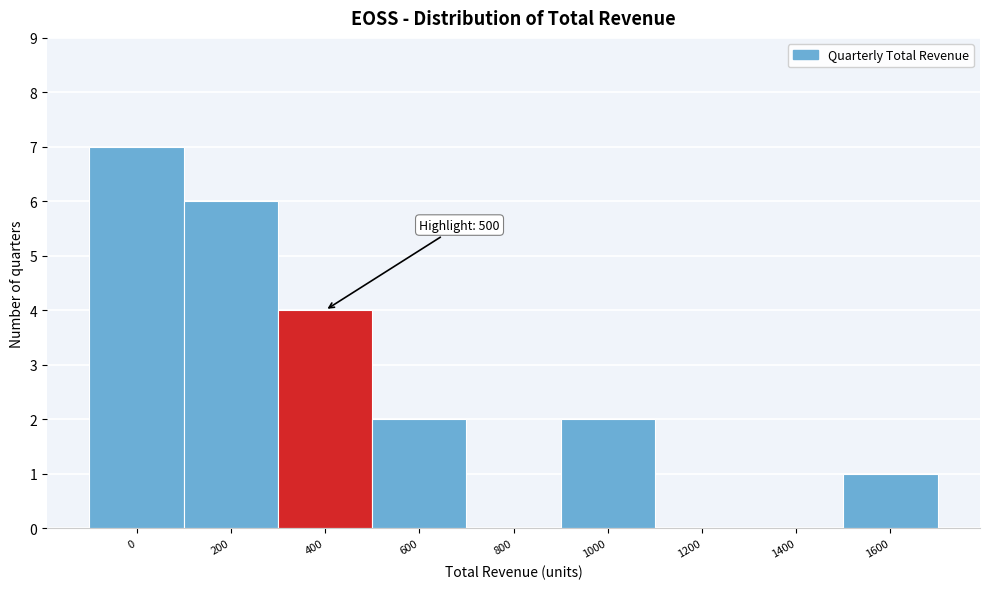

Reading right to left, transcribe all the data shown in this chart.

1600=1	1400=0	1200=0	1000=2	800=0	600=2	400=4	200=6	0=7